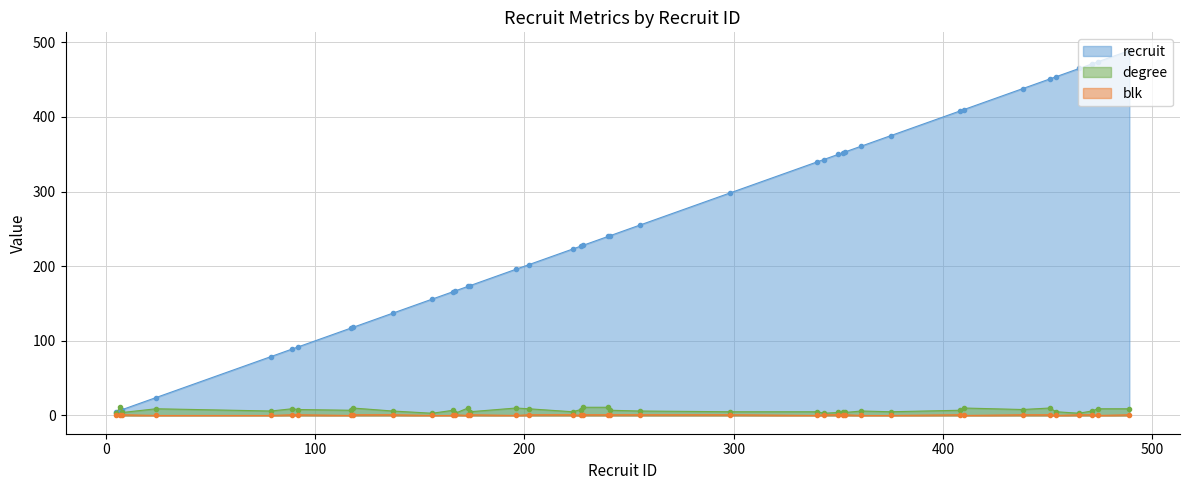

Reading left to right, what are all the values shown in this chart?

recruit: 5=5	7=7	8=8	24=24	79=79	89=89	92=92	117=117	118=118	137=137	156=156	166=166	167=167	173=173	174=174	196=196	202=202	223=223	227=227	228=228	240=240	241=241	255=255	298=298	340=340	343=343	350=350	352=352	353=353	361=361	375=375	408=408	410=410	438=438	451=451	454=454	465=465	471=471	474=474	489=489
degree: 5=3	7=12	8=4	24=9	79=6	89=9	92=8	117=7	118=10	137=6	156=3	166=7	167=3	173=10	174=5	196=10	202=9	223=5	227=8	228=11	240=11	241=7	255=6	298=5	340=5	343=3	350=4	352=5	353=4	361=6	375=5	408=7	410=10	438=8	451=10	454=5	465=3	471=6	474=9	489=9
blk: 5=1	7=0	8=1	24=0	79=0	89=1	92=1	117=0	118=1	137=1	156=0	166=0	167=1	173=0	174=1	196=0	202=1	223=1	227=0	228=1	240=1	241=1	255=1	298=1	340=0	343=1	350=1	352=1	353=1	361=0	375=0	408=1	410=0	438=1	451=1	454=0	465=1	471=1	474=0	489=1